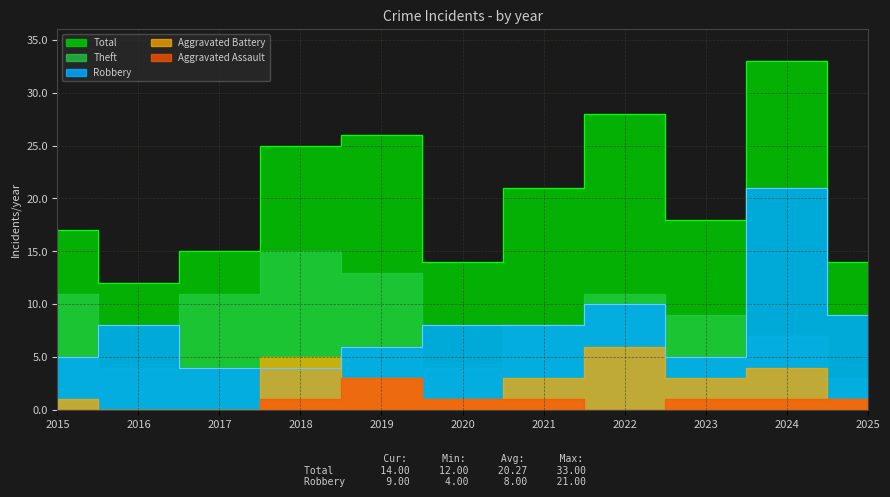

At which category does Total reach its first local valley?

2016